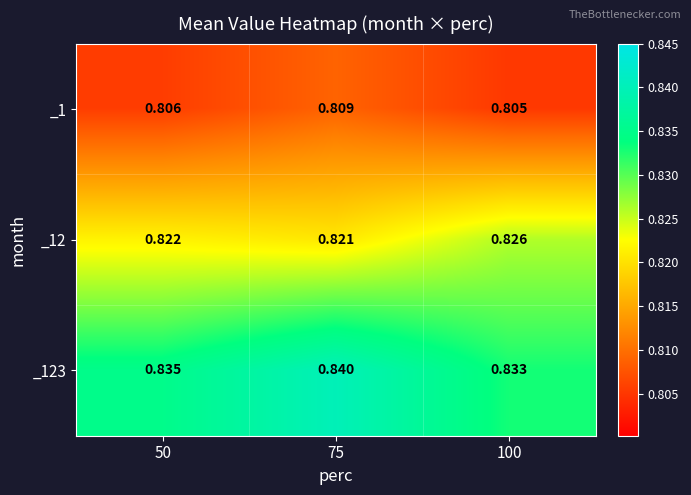

Is the value of _123 at 50 greater than the value of _1 at 50?

Yes